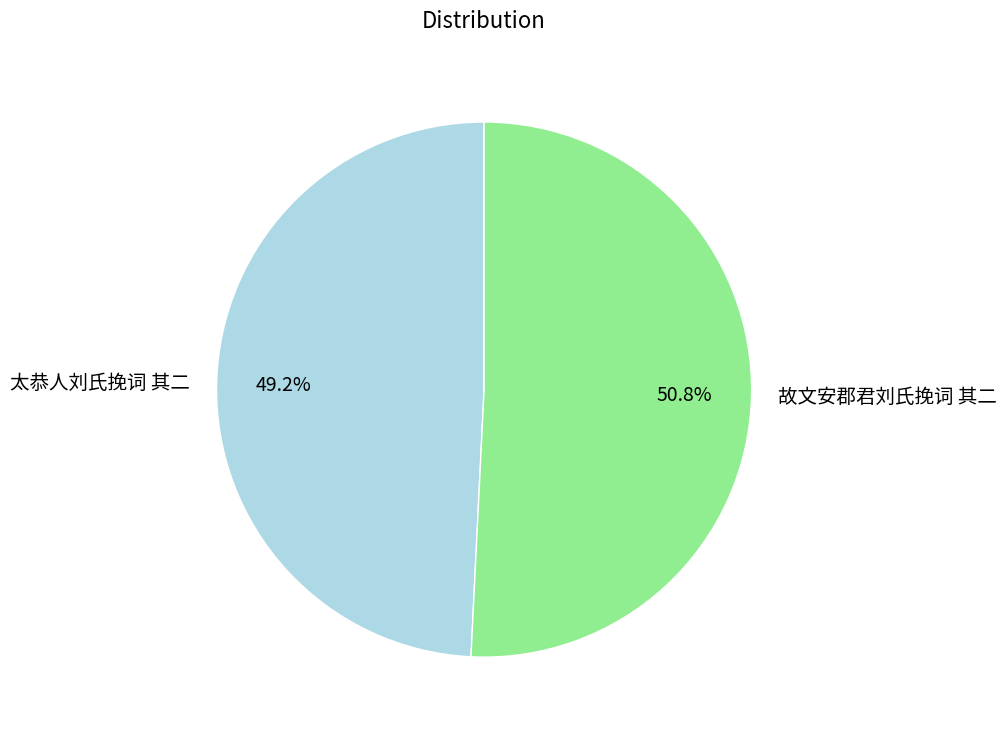

How many slices are in this pie chart?

2